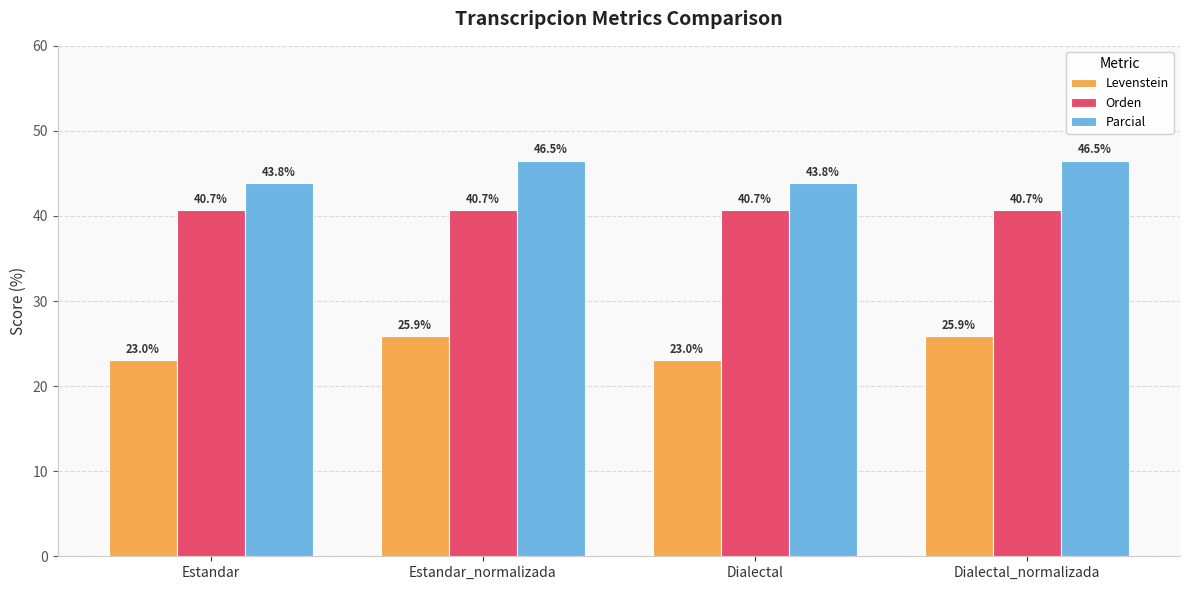

At which label does Levenstein first exceed 25?

Estandar_normalizada